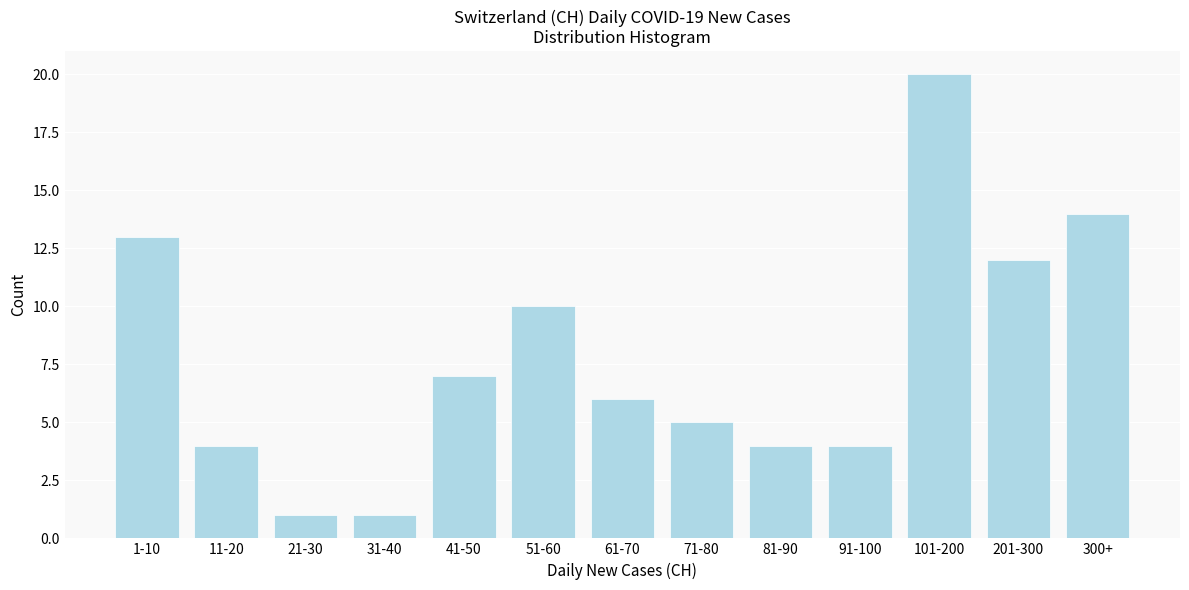

Reading left to right, list all the values displayed in this chart.

1-10=13	11-20=4	21-30=1	31-40=1	41-50=7	51-60=10	61-70=6	71-80=5	81-90=4	91-100=4	101-200=20	201-300=12	300+=14